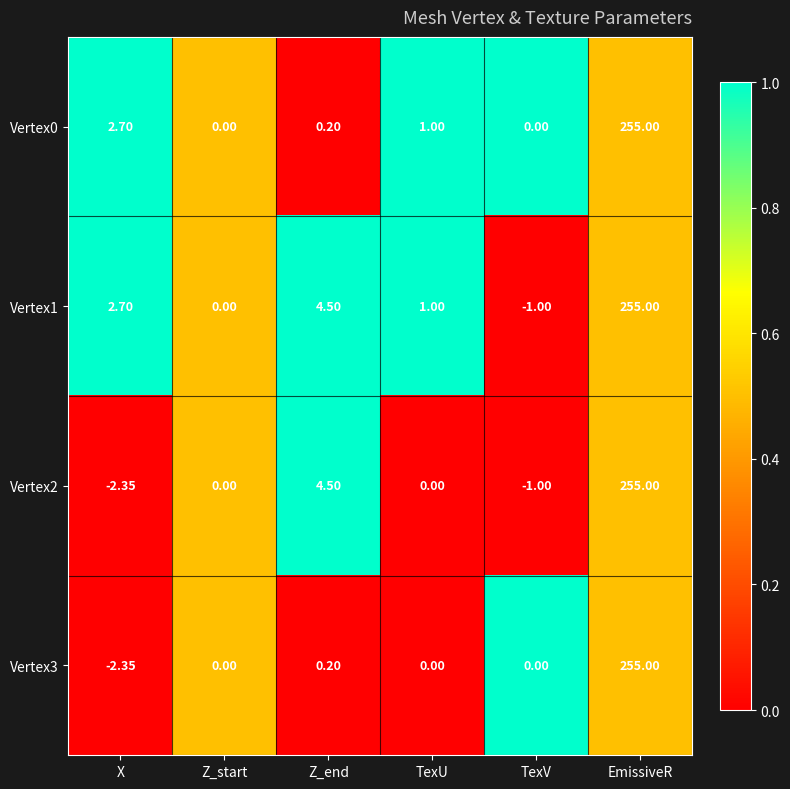

List the labels in order of Vertex1 value, largest first.

EmissiveR, Z_end, X, TexU, Z_start, TexV